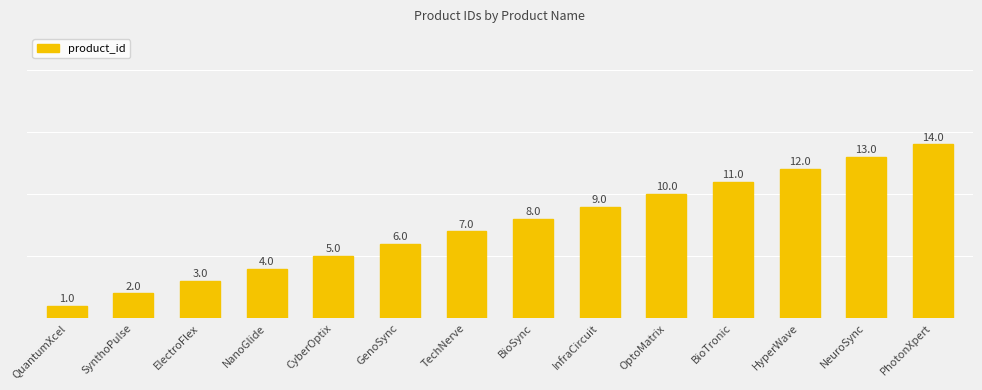

Reading left to right, list all the values displayed in this chart.

QuantumXcel=1	SynthoPulse=2	ElectroFlex=3	NanoGlide=4	CyberOptix=5	GenoSync=6	TechNerve=7	BioSync=8	InfraCircuit=9	OptoMatrix=10	BioTronic=11	HyperWave=12	NeuroSync=13	PhotonXpert=14